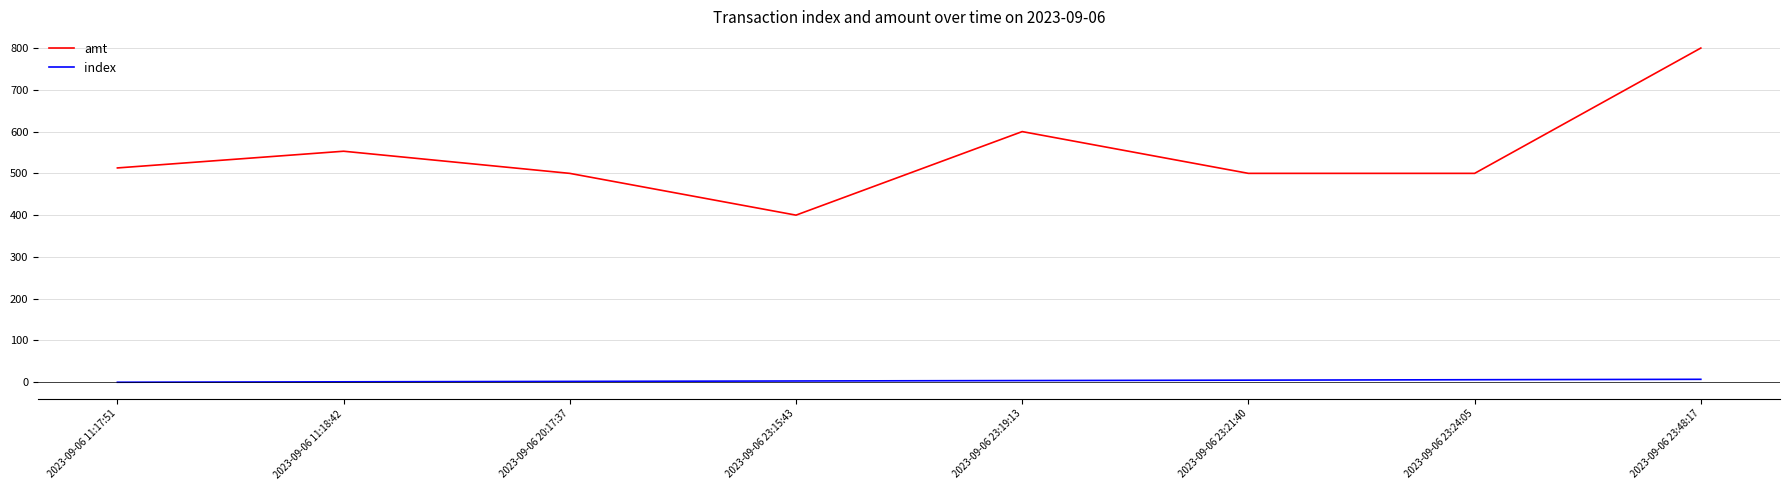

What is the difference between the second highest and minimum values in the amt series?

200.0